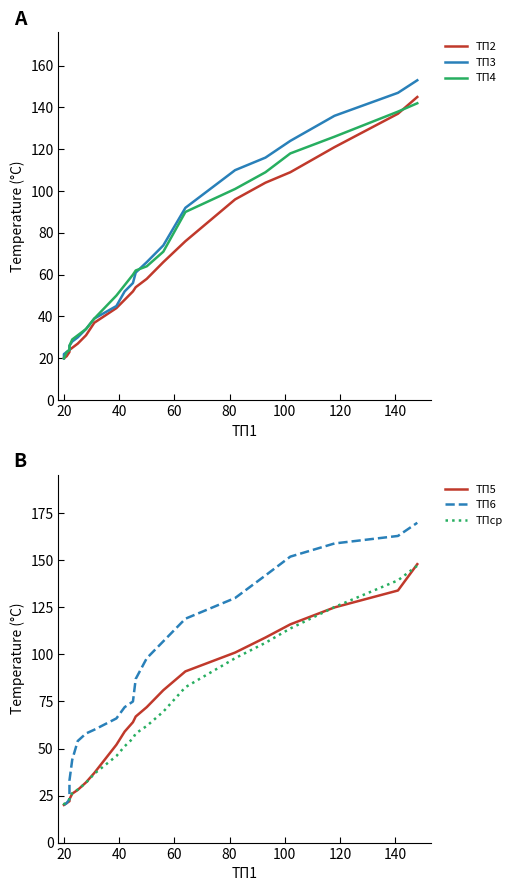

What is the difference between the maximum and minimum values in the ТП3 series?

133.0